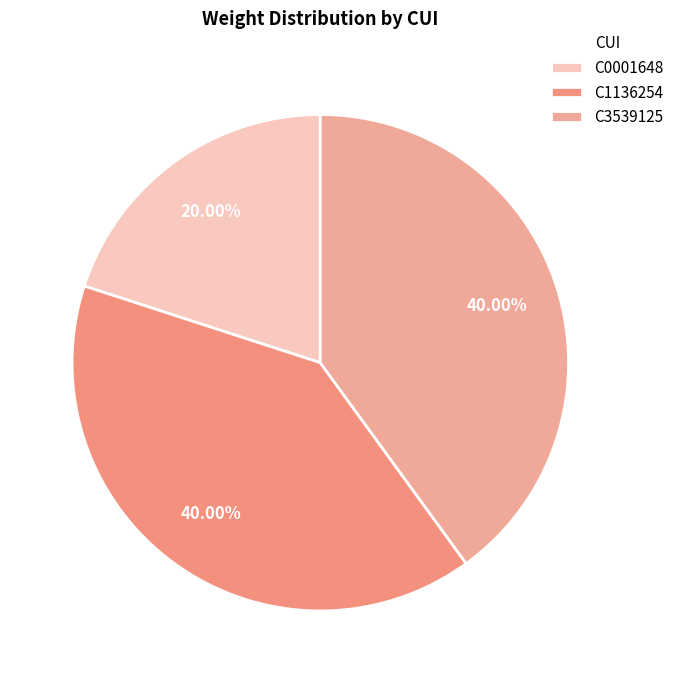

To the nearest percent, what is the average slice percentage?

33%